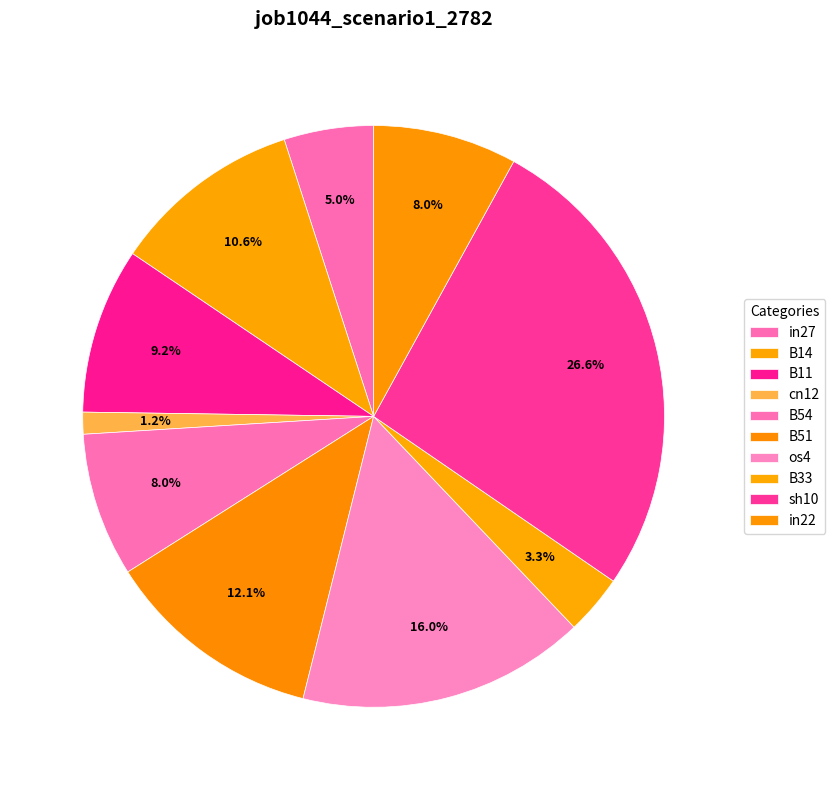

How many slices are in this pie chart?

10